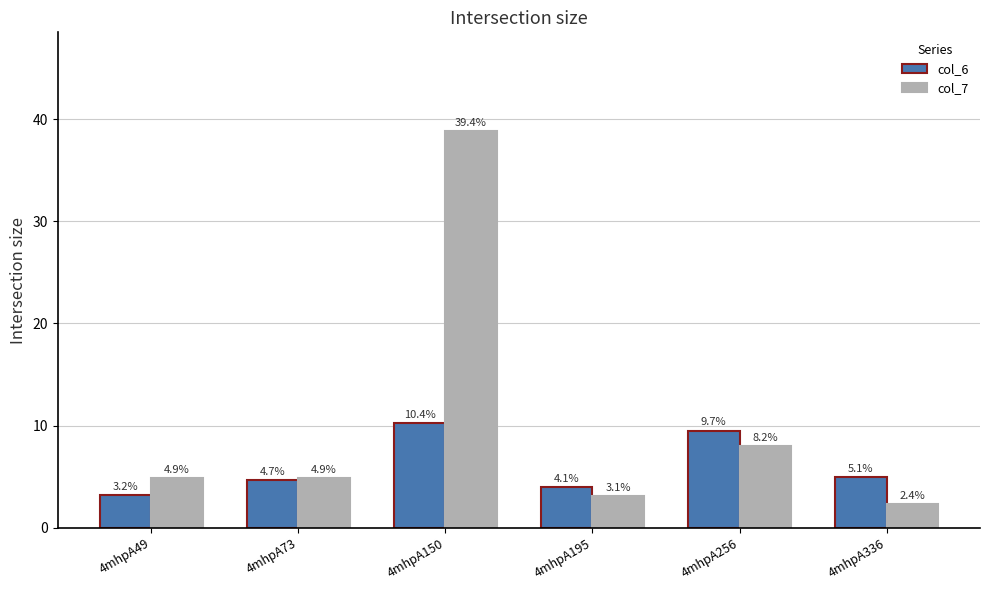

How many bars are there in total?

12